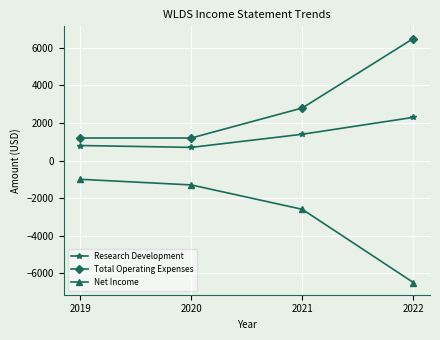

What is the total value across all series at 2019?

1000